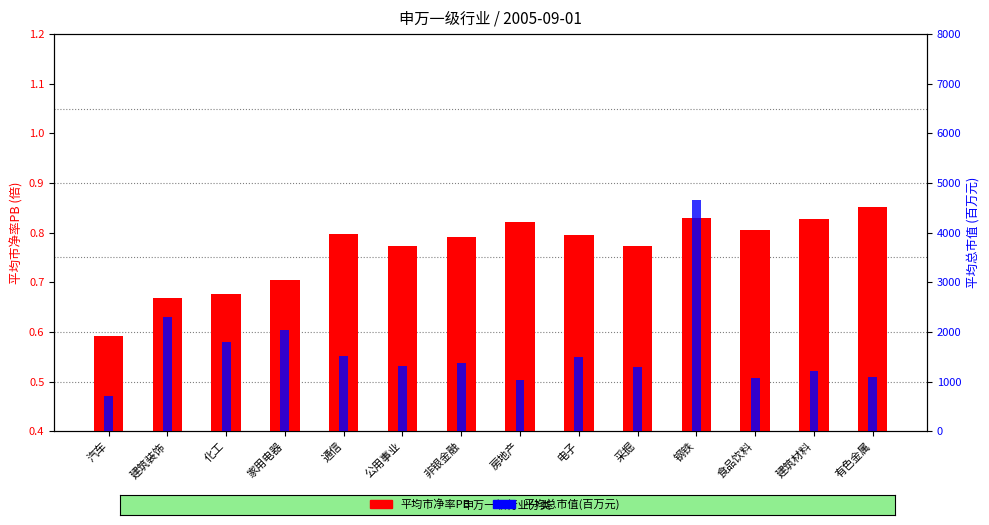

The value of 平均市净率PB at 通信 is 0.8. True or false?

True